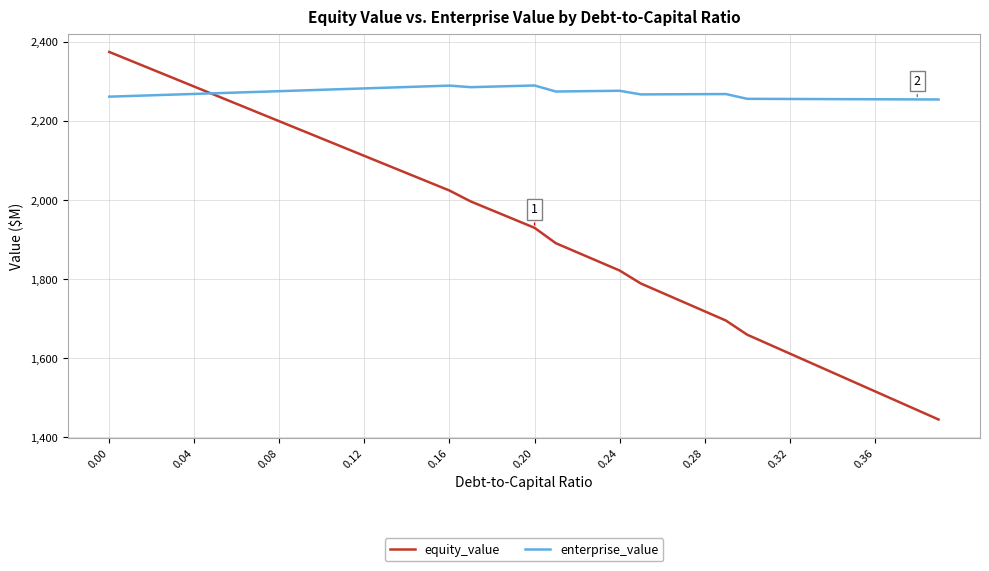

What is the difference between the maximum and second lowest values in the enterprise_value series?

35.2